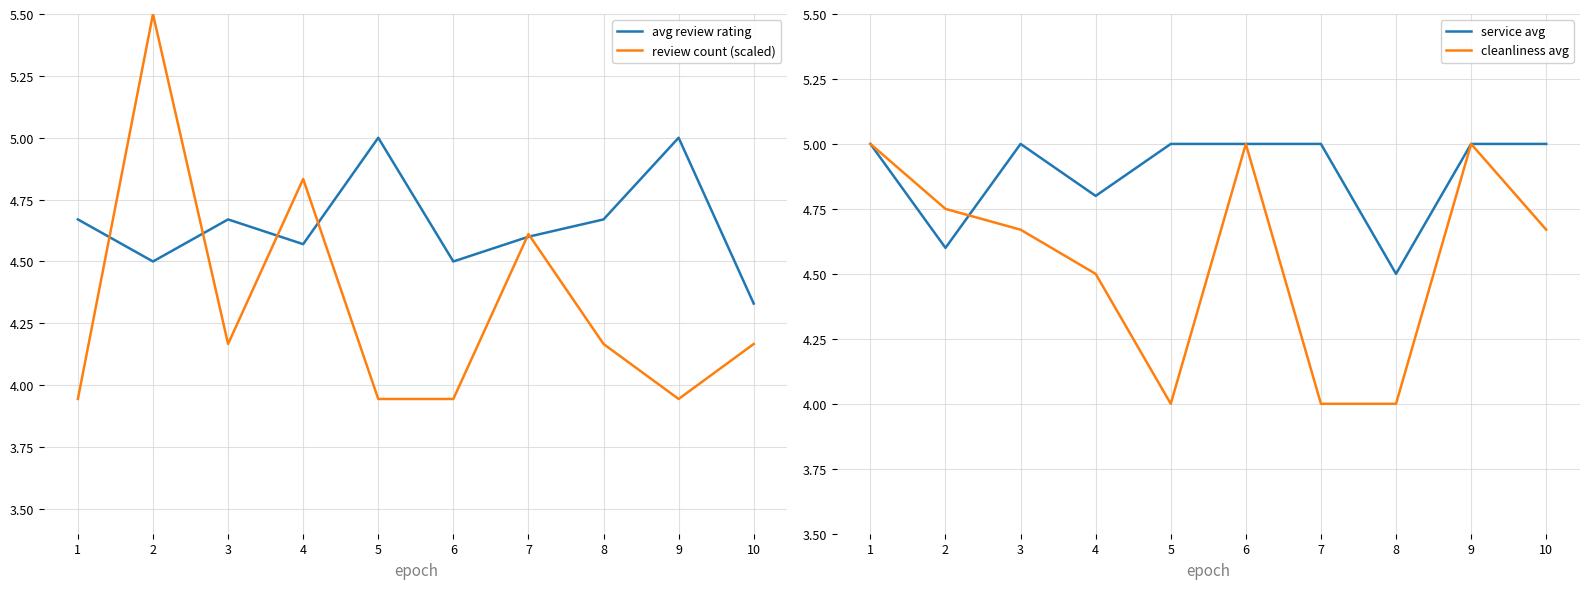

The value of service avg at 7 is 8.4. True or false?

False